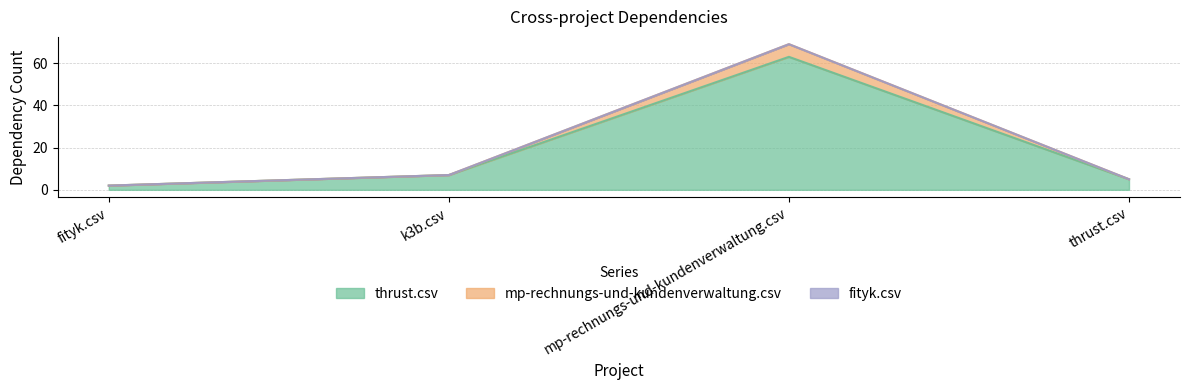

What is the minimum value shown in the chart?

2